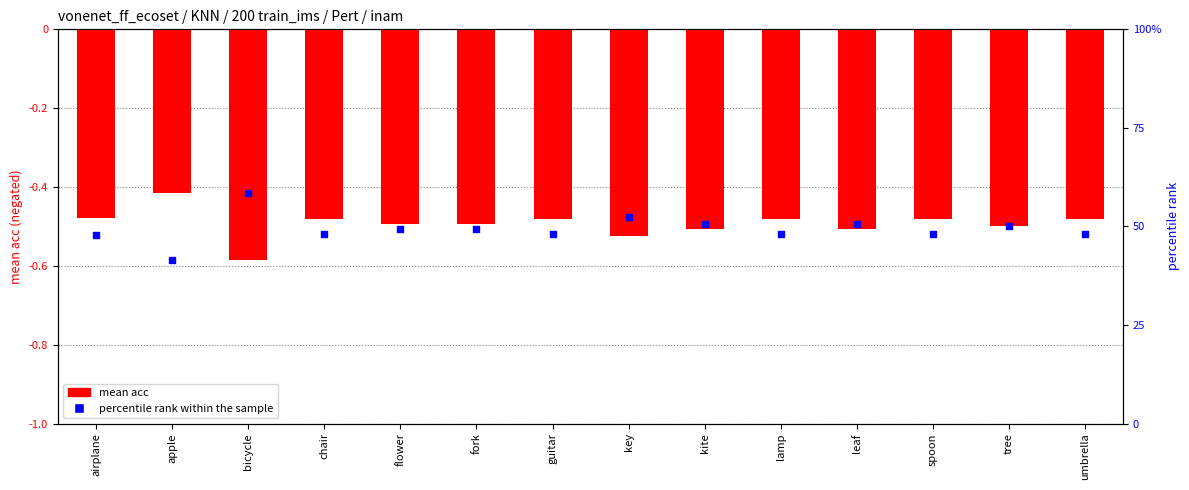

At which category is the sum across all series the highest?

bicycle